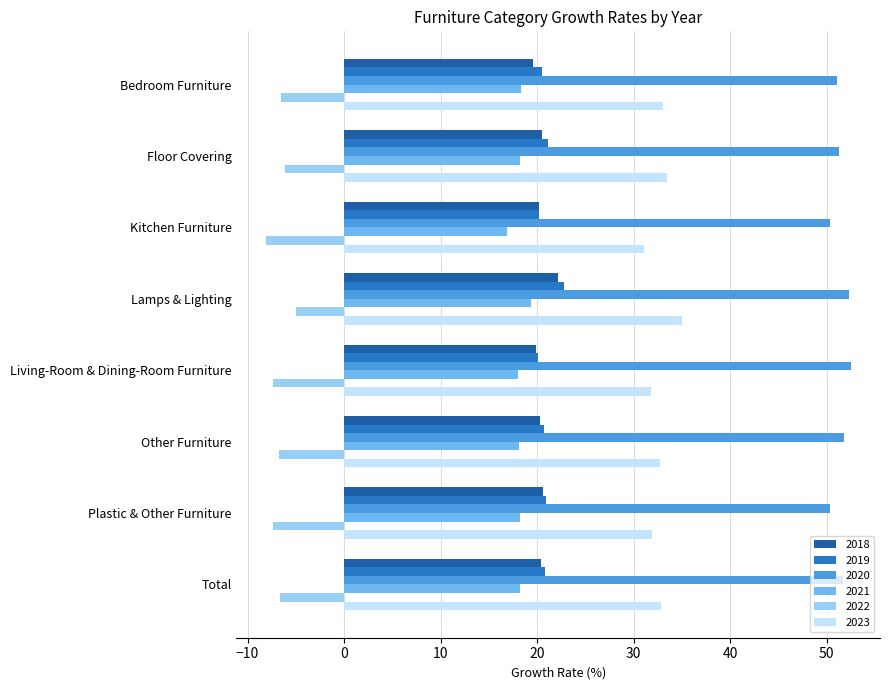

What is the difference between the highest and lowest values at Floor Covering?

57.4